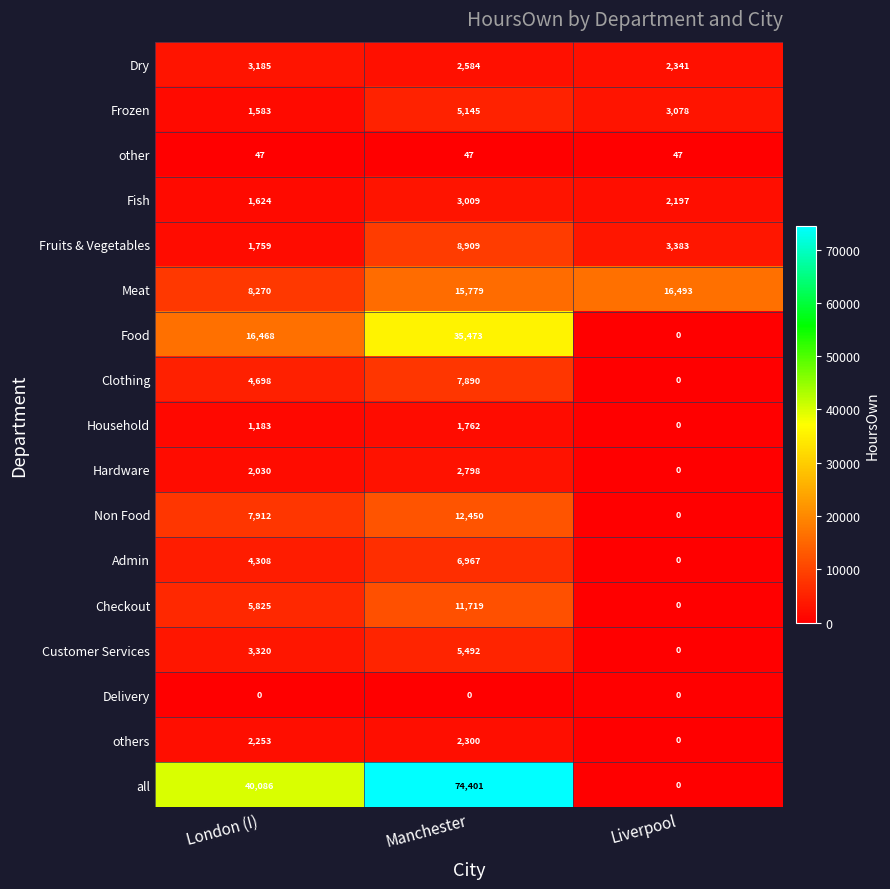

At which label is Food closest to 17736?

London (I)